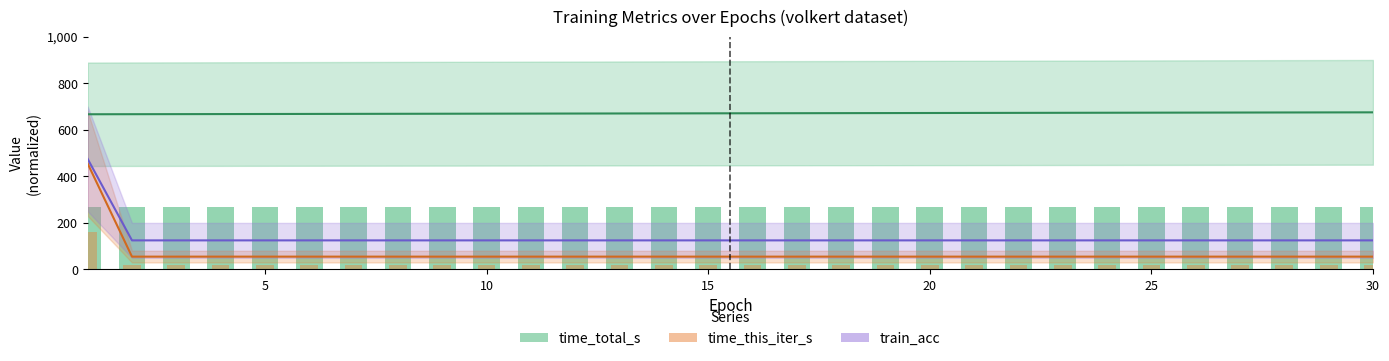

Does the chart contain any negative values?

No